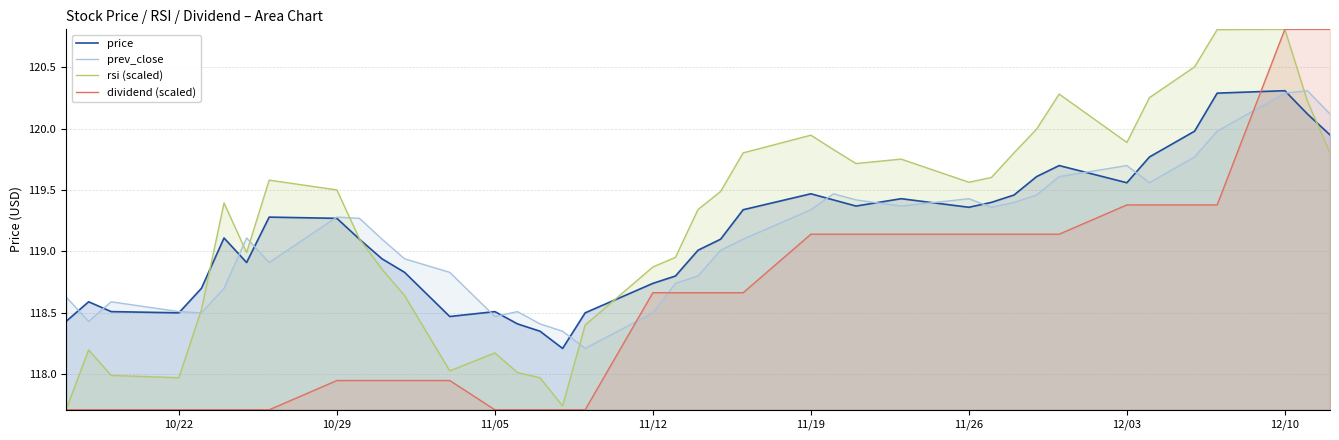

The value of price at 11/12 is 71.6. True or false?

False